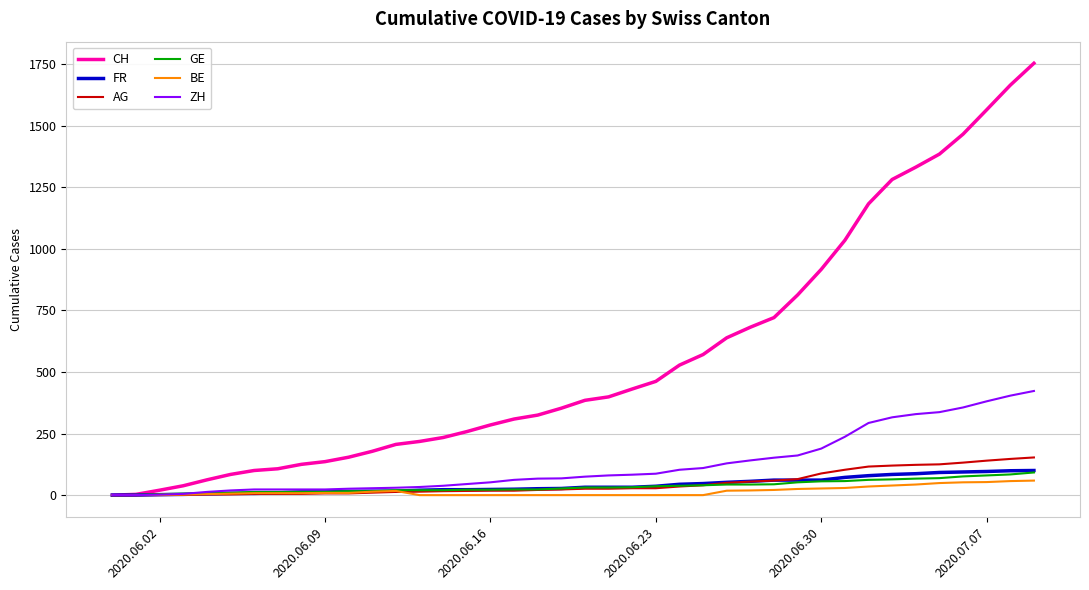

What is the highest value of the AG series?

153